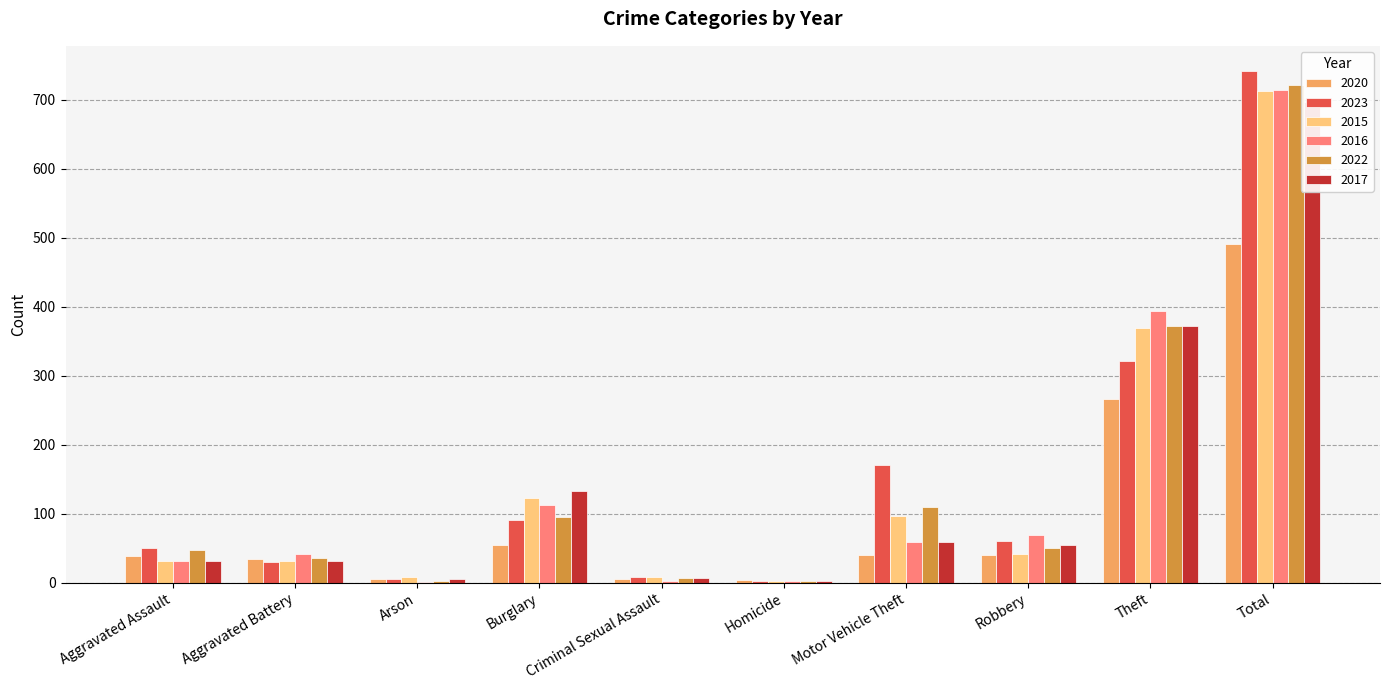

List the labels in order of 2022 value, largest first.

Total, Theft, Motor Vehicle Theft, Burglary, Robbery, Aggravated Assault, Aggravated Battery, Criminal Sexual Assault, Arson, Homicide